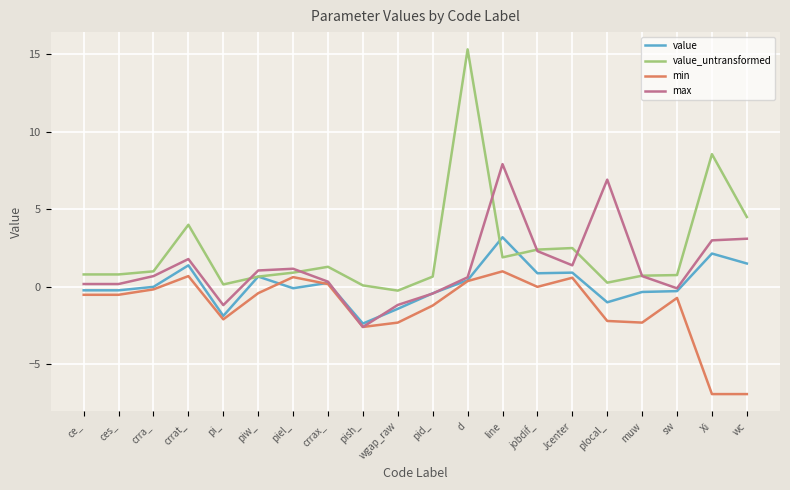

What are all the series names shown in the legend?

value, value_untransformed, min, max